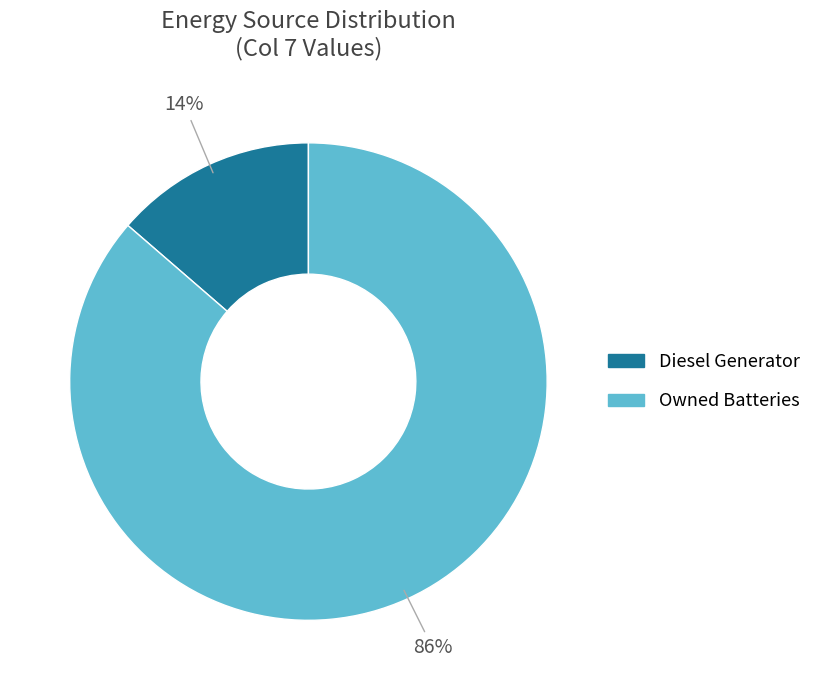

Is there a majority slice in this chart?

Yes